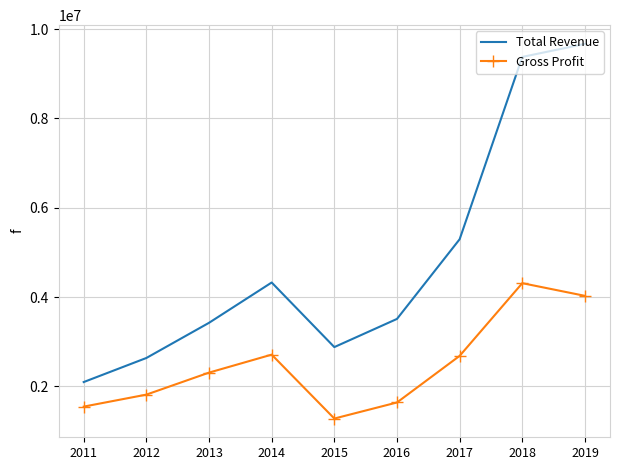

How many interior local valleys does the Total Revenue series have?

1